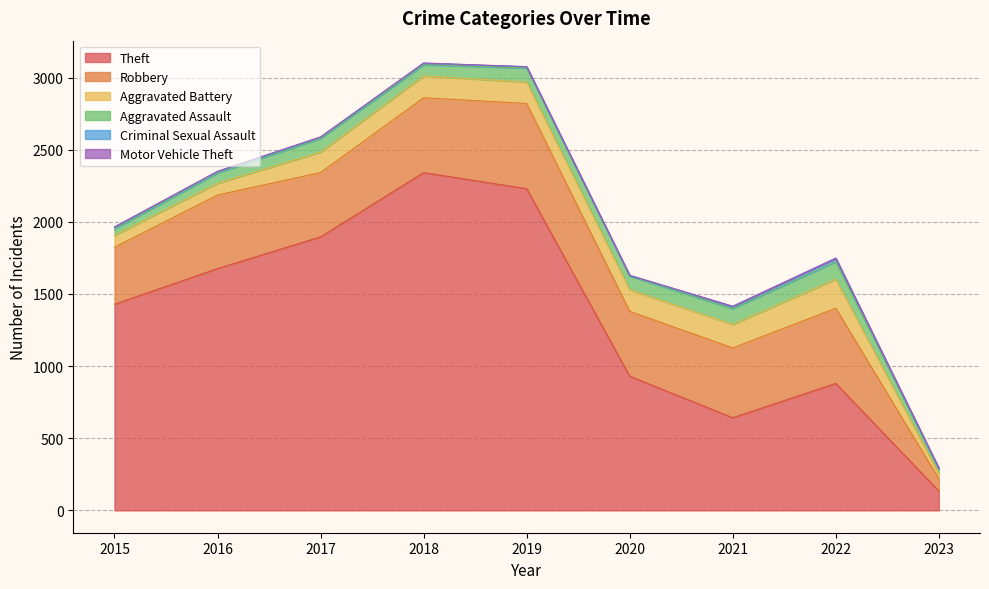

Reading left to right, extract all data points from this chart.

Theft: 2015=1429	2016=1676	2017=1896	2018=2341	2019=2230	2020=930	2021=642	2022=880	2023=134
Robbery: 2015=395	2016=510	2017=446	2018=519	2019=591	2020=450	2021=484	2022=521	2023=86
Aggravated Battery: 2015=82	2016=82	2017=142	2018=152	2019=148	2020=150	2021=163	2022=202	2023=34
Aggravated Assault: 2015=46	2016=71	2017=95	2018=77	2019=98	2020=94	2021=110	2022=121	2023=33
Criminal Sexual Assault: 2015=12	2016=8	2017=8	2018=11	2019=8	2020=3	2021=14	2022=23	2023=4
Motor Vehicle Theft: 2015=1	2016=4	2017=2	2018=1	2019=1	2020=3	2021=2	2022=2	2023=3